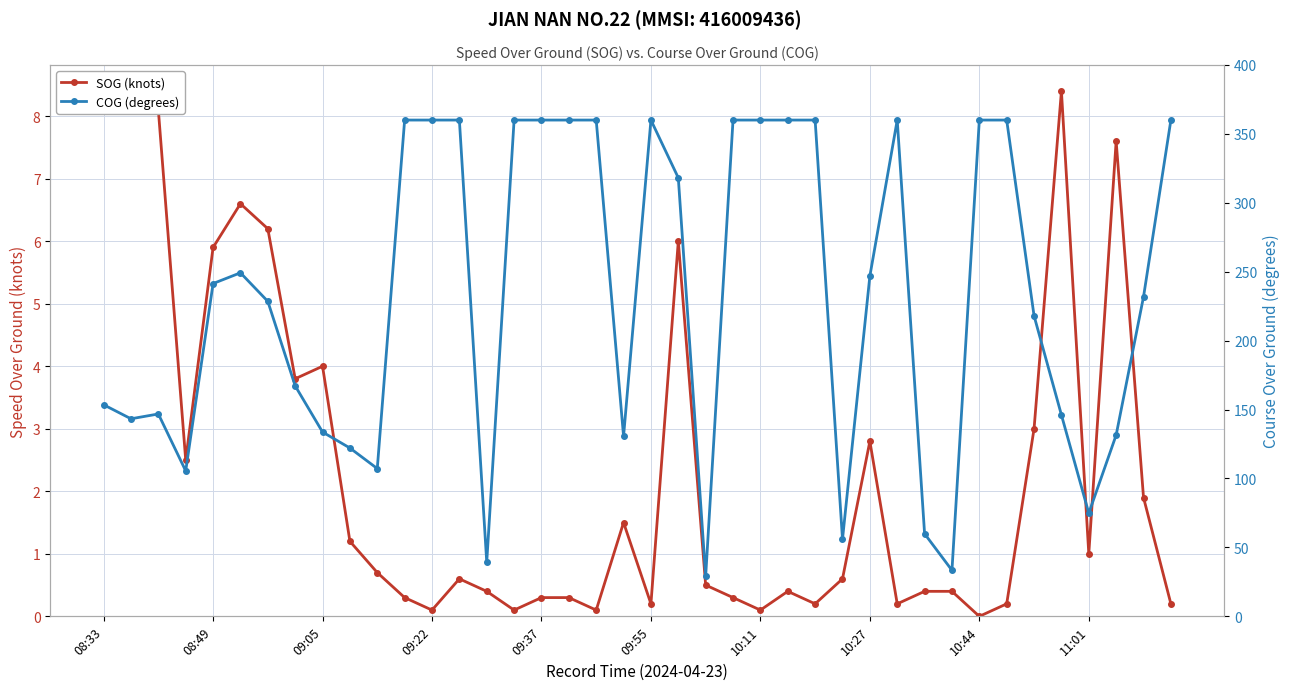

How many lines are shown in the chart?

2